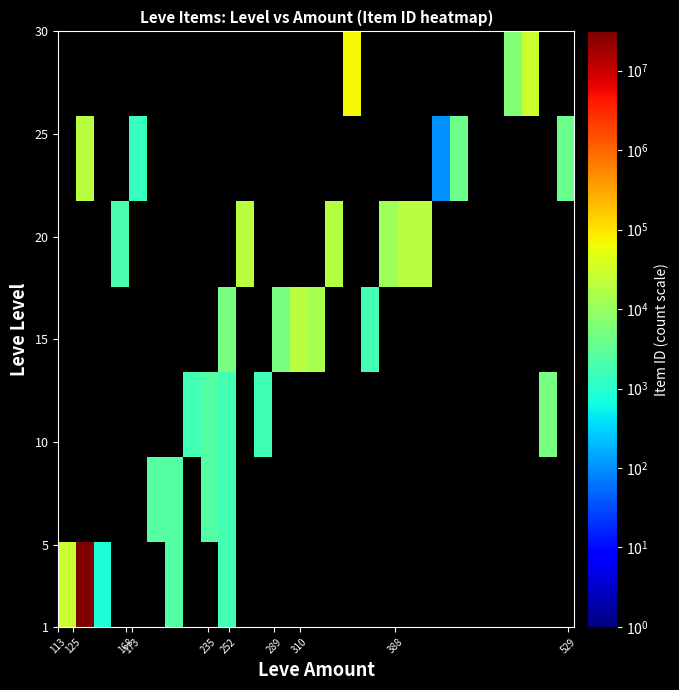

At how many categories does at least one series exceed 16781249?

1